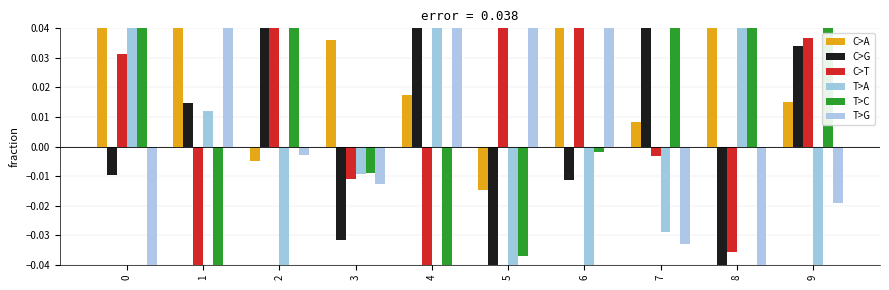

What is the minimum value shown in the chart?

-0.2